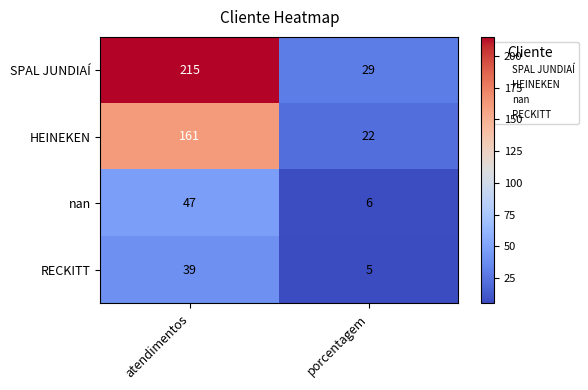

What is the lowest value of the nan series?

6